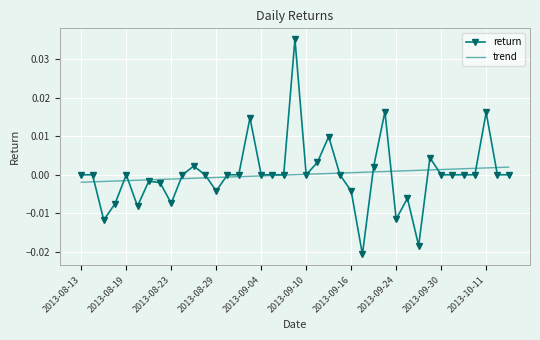

Which series has the widest spread of values?

return